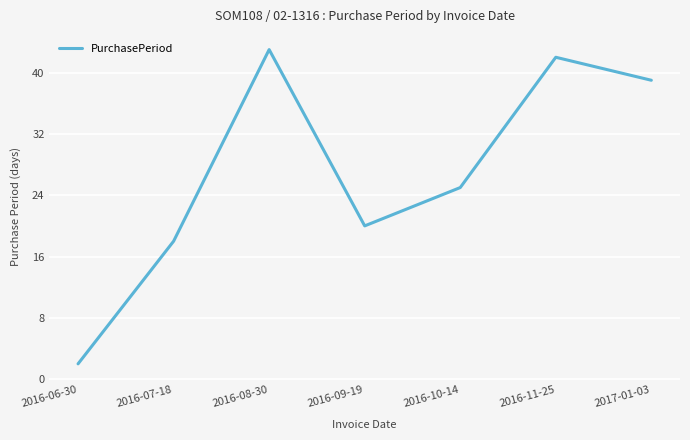

What is the sum of all values?

189